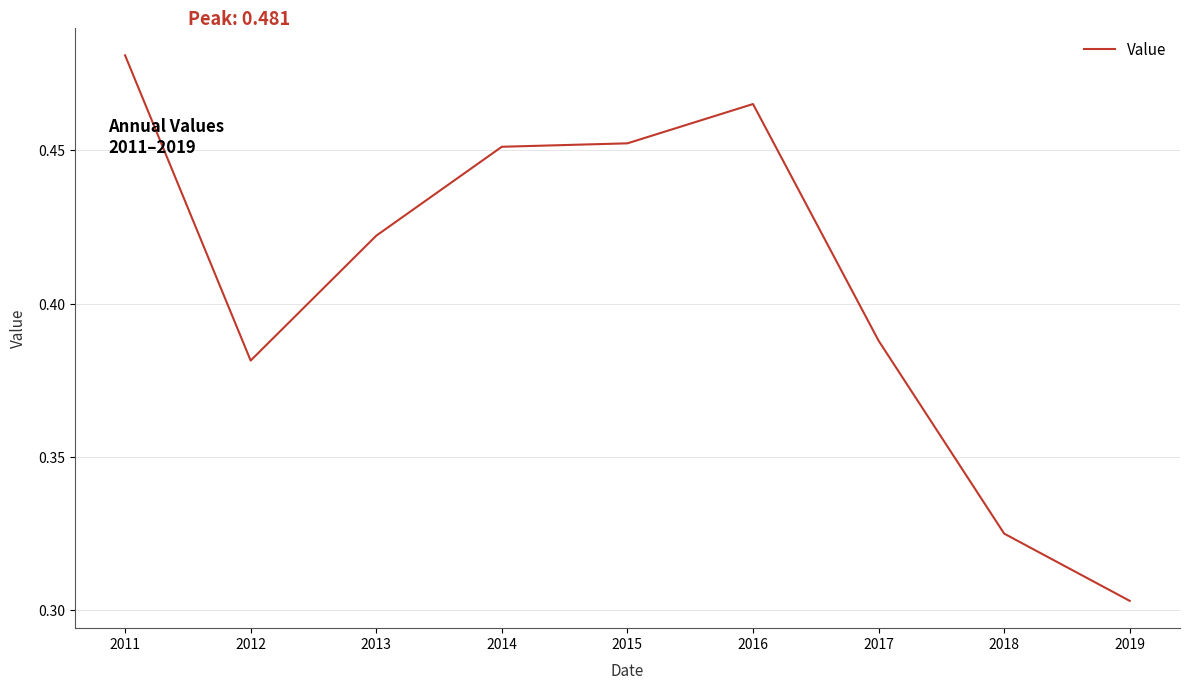

Is it true that the value at 2019 is 0.4?

False